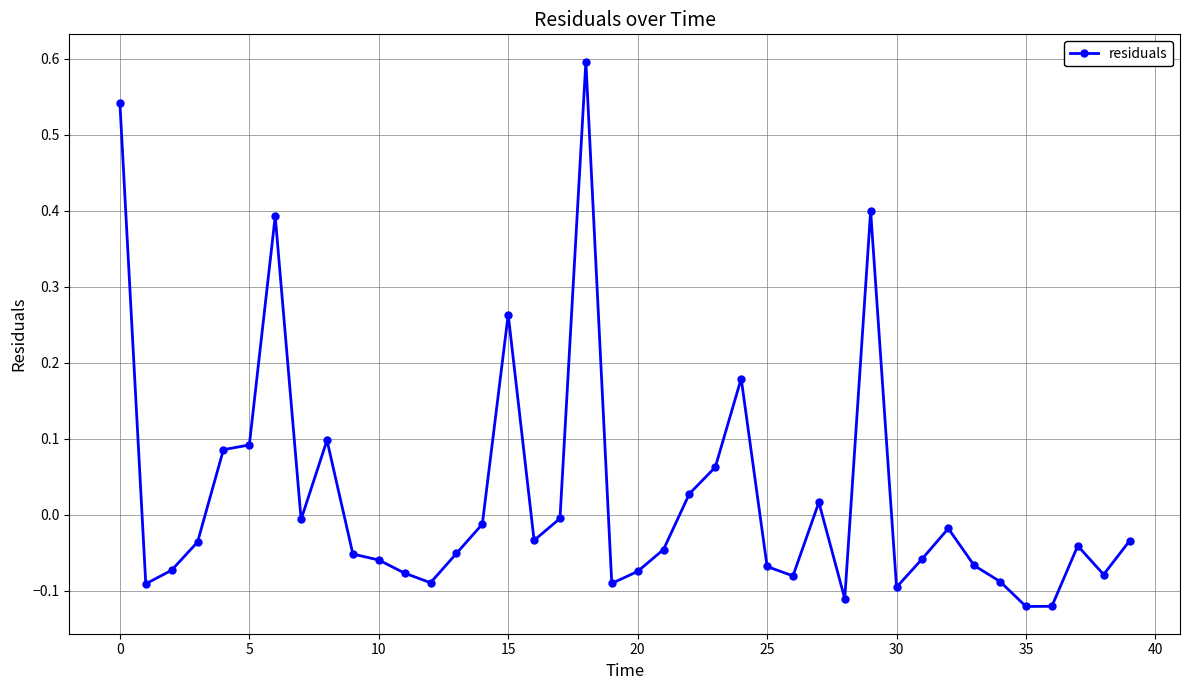

What is the greatest value displayed?

0.6